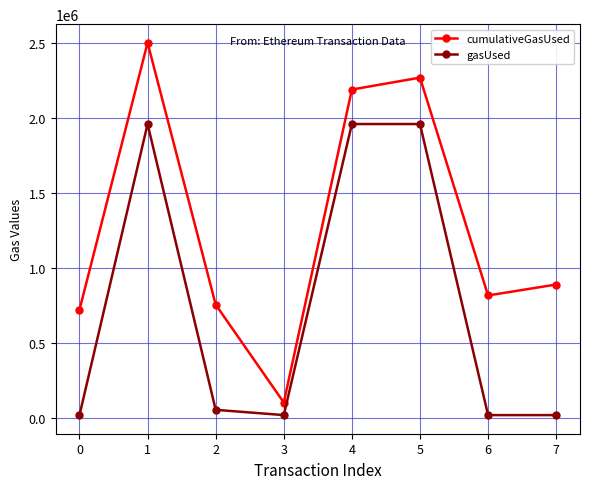

Where is the first local maximum for gasUsed?

1